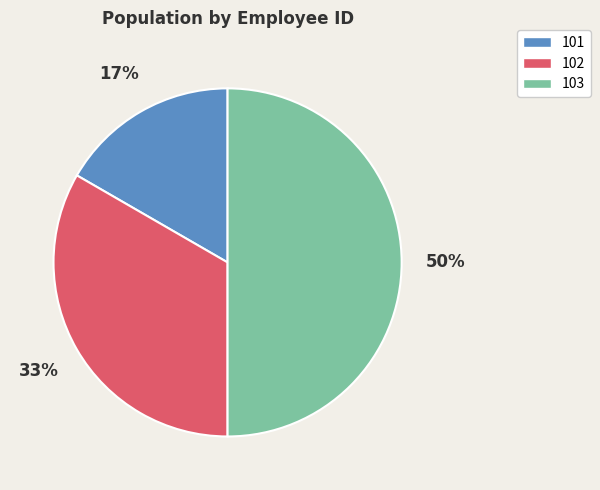

Count the number of slices in the pie.

3